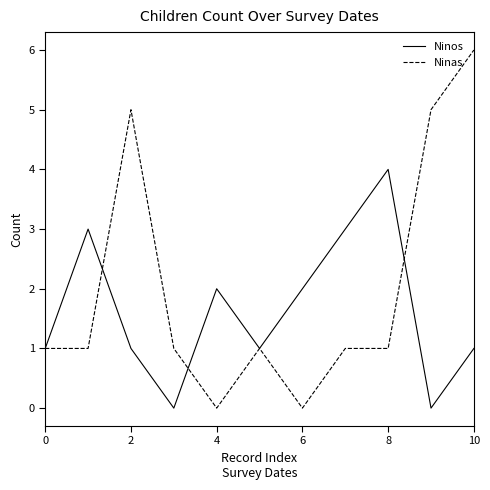

What is the difference between the second highest and second lowest values in the Ninas series?

5